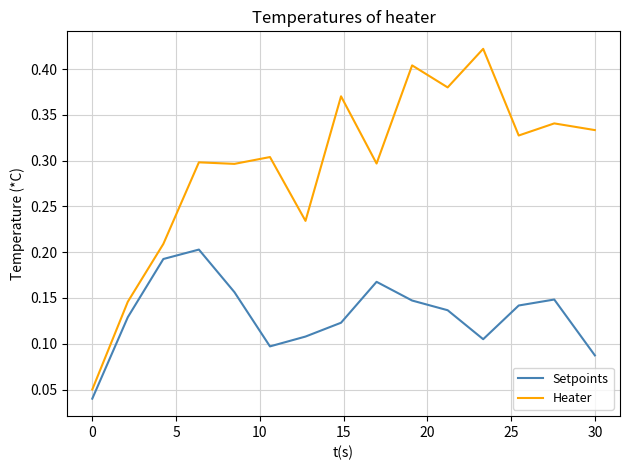

Does the chart have visible grid lines?

Yes